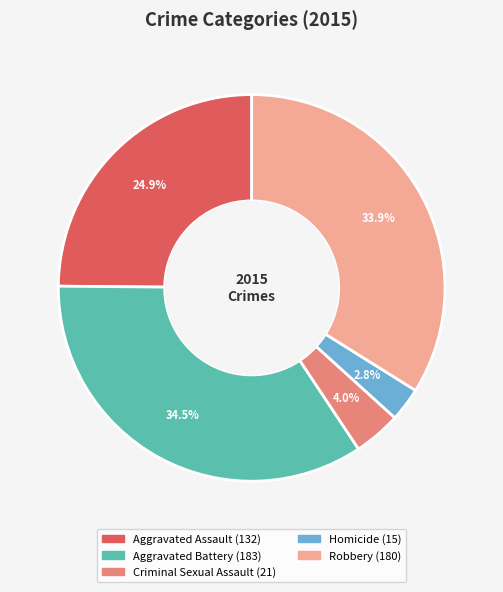

Does Criminal Sexual Assault represent more than half of the total?

No